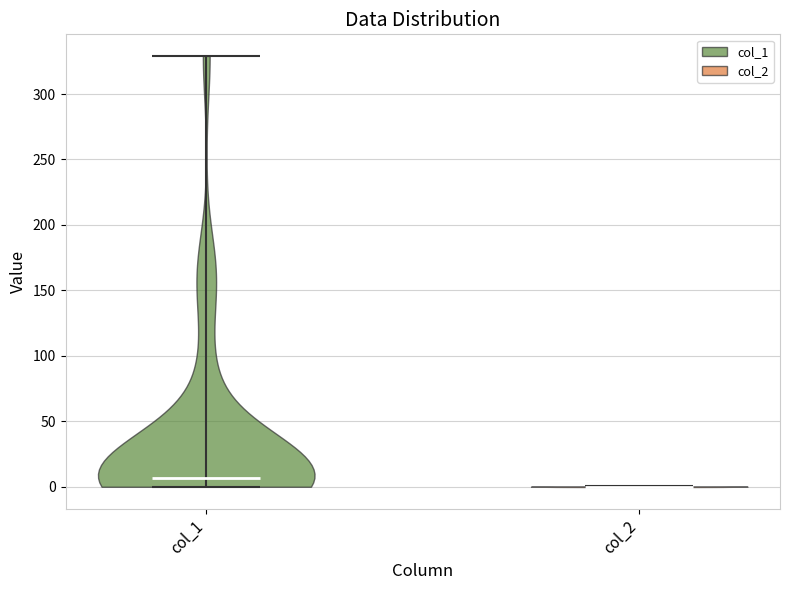

Reading left to right, read every violin against the y-axis: where its median line is, and the lowest and highest points it reaches. The values are not printed on the chart, so give them approximately, as read against the axis.

col_1: median line 5, lowest point 0, highest point 330
col_2: median line 0, lowest point 0, highest point 0